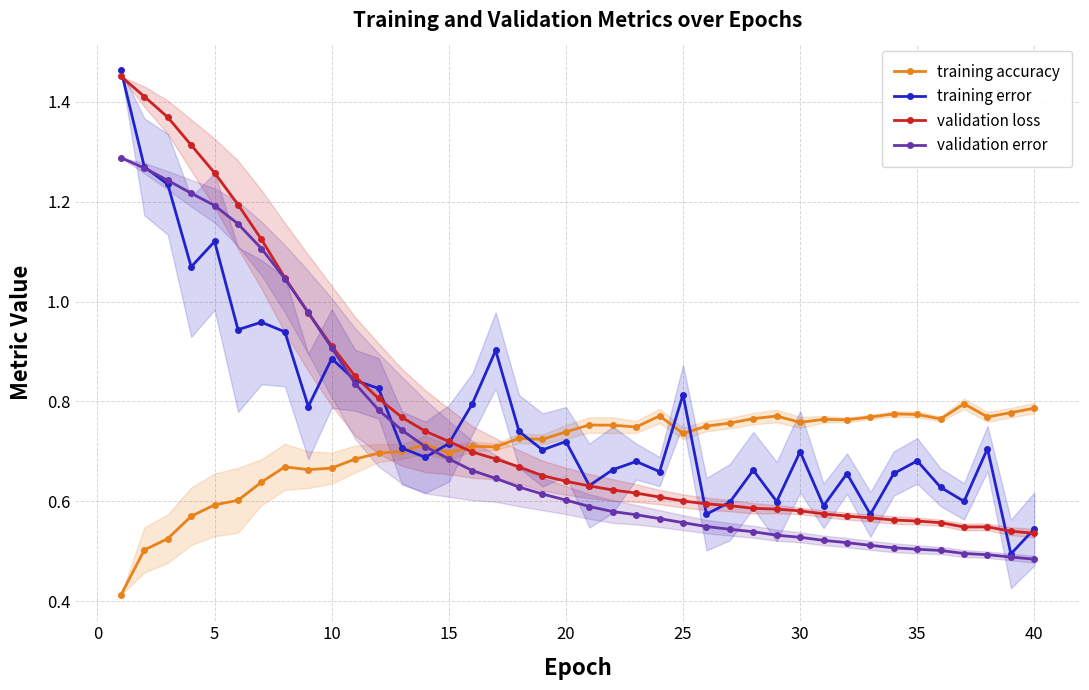

Reading left to right, transcribe all the data shown in this chart.

training accuracy: 0.4	0.5	0.5	0.6	0.6	0.6	0.6	0.7	0.7	0.7	0.7	0.7	0.7	0.7	0.7	0.7	0.7	0.7	0.7	0.7	0.8	0.8	0.7	0.8	0.7	0.8	0.8	0.8	0.8	0.8	0.8	0.8	0.8	0.8	0.8	0.8	0.8	0.8	0.8	0.8
training error: 1.5	1.3	1.2	1.1	1.1	0.9	1.0	0.9	0.8	0.9	0.8	0.8	0.7	0.7	0.7	0.8	0.9	0.7	0.7	0.7	0.6	0.7	0.7	0.7	0.8	0.6	0.6	0.7	0.6	0.7	0.6	0.7	0.6	0.7	0.7	0.6	0.6	0.7	0.5	0.5
validation loss: 1.5	1.4	1.4	1.3	1.3	1.2	1.1	1.0	1.0	0.9	0.9	0.8	0.8	0.7	0.7	0.7	0.7	0.7	0.7	0.6	0.6	0.6	0.6	0.6	0.6	0.6	0.6	0.6	0.6	0.6	0.6	0.6	0.6	0.6	0.6	0.6	0.5	0.5	0.5	0.5
validation error: 1.3	1.3	1.2	1.2	1.2	1.2	1.1	1.0	1.0	0.9	0.8	0.8	0.7	0.7	0.7	0.7	0.6	0.6	0.6	0.6	0.6	0.6	0.6	0.6	0.6	0.5	0.5	0.5	0.5	0.5	0.5	0.5	0.5	0.5	0.5	0.5	0.5	0.5	0.5	0.5